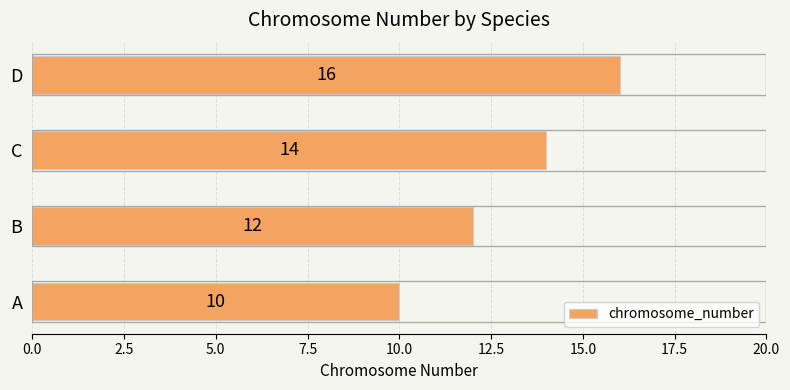

List the labels in order of value, smallest first.

A, B, C, D